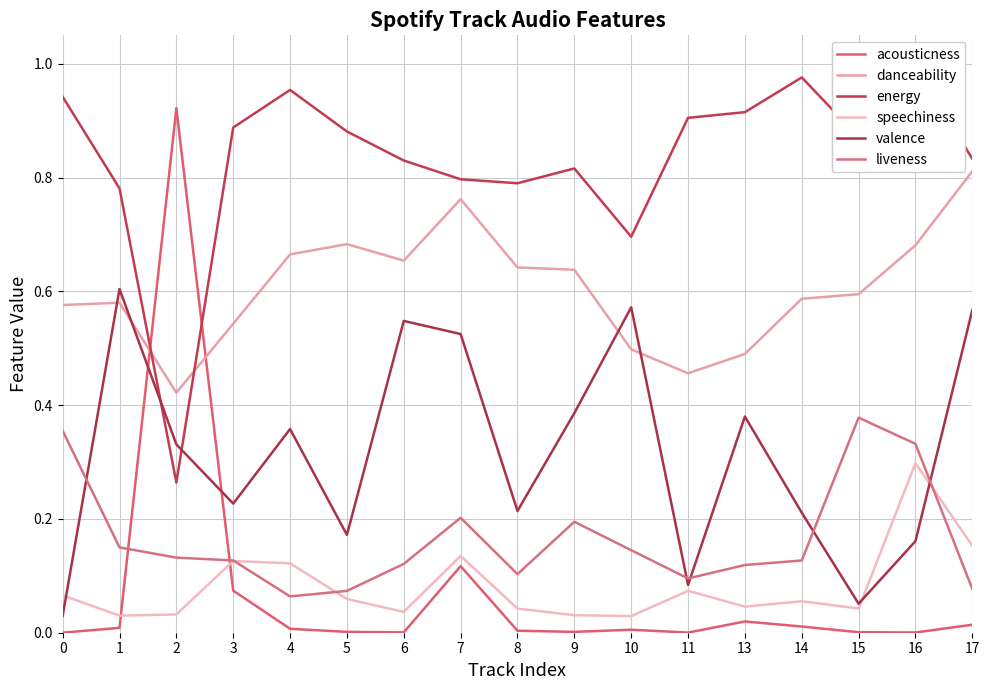

Rank the categories by liveness value from highest to lowest.

15, 0, 16, 7, 9, 1, 10, 2, 3, 14, 6, 13, 8, 11, 17, 5, 4